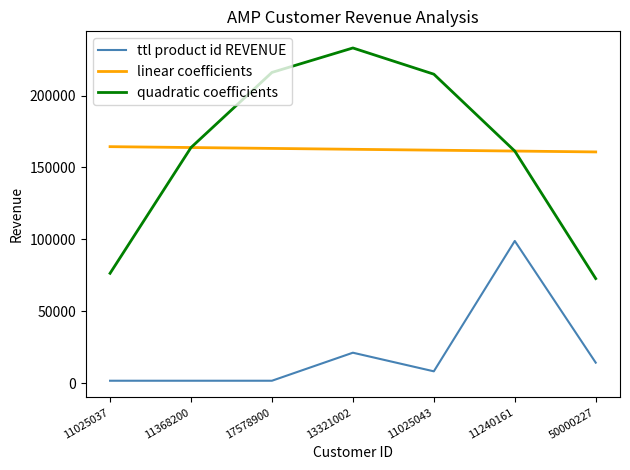

Is it true that ttl product id REVENUE equals 1681.9 at 17578900?

True